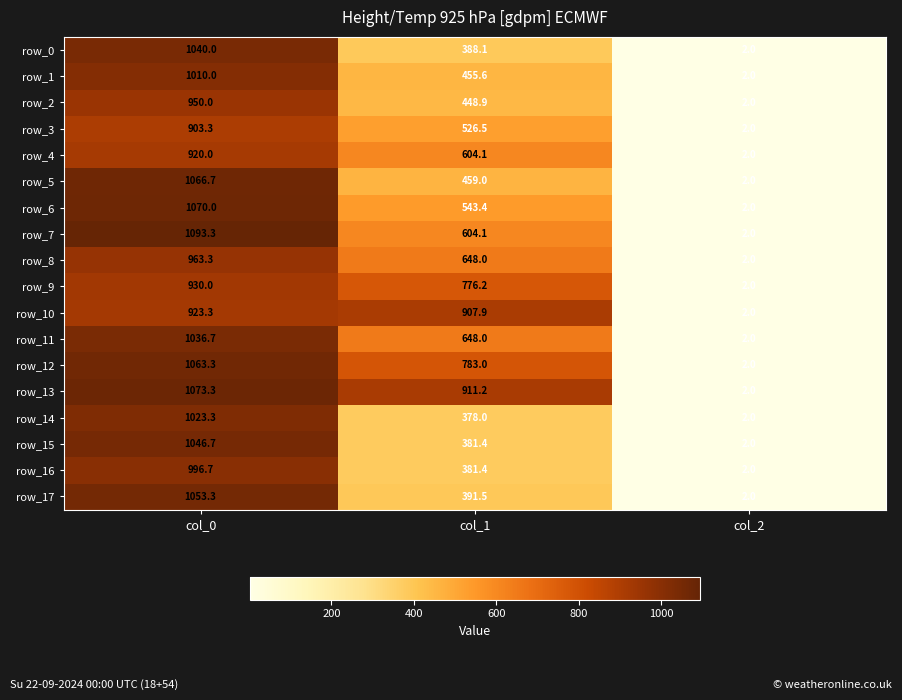

How many distinct data groups are displayed?

18